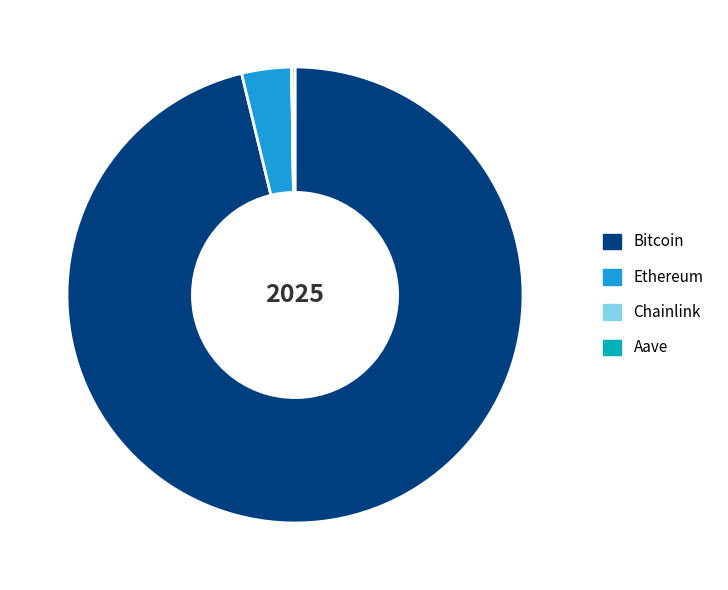

Is there a majority slice in this chart?

Yes